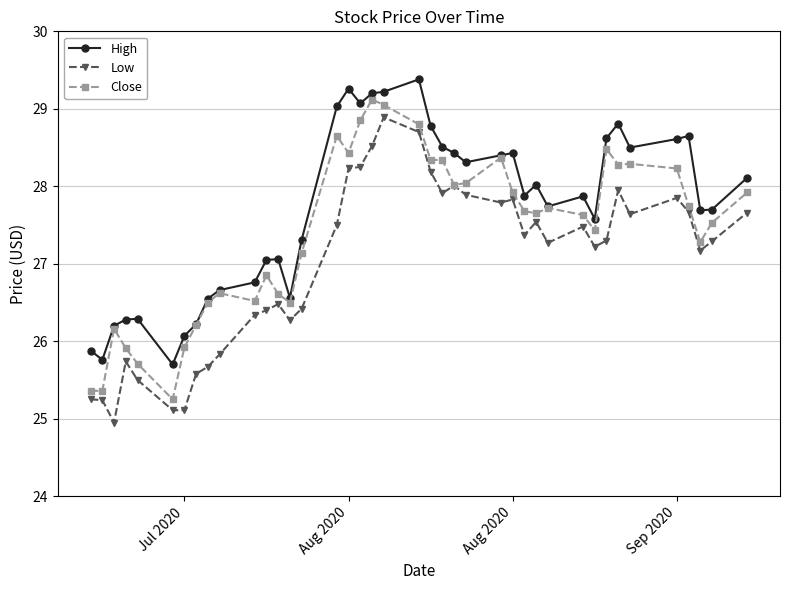

True or false: Low and High cross at least once.

False